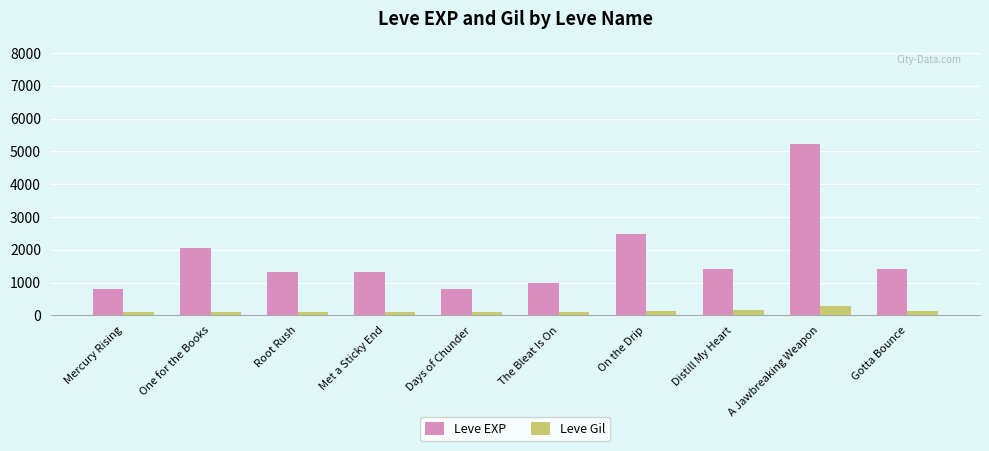

What are all the series names shown in the legend?

Leve EXP, Leve Gil